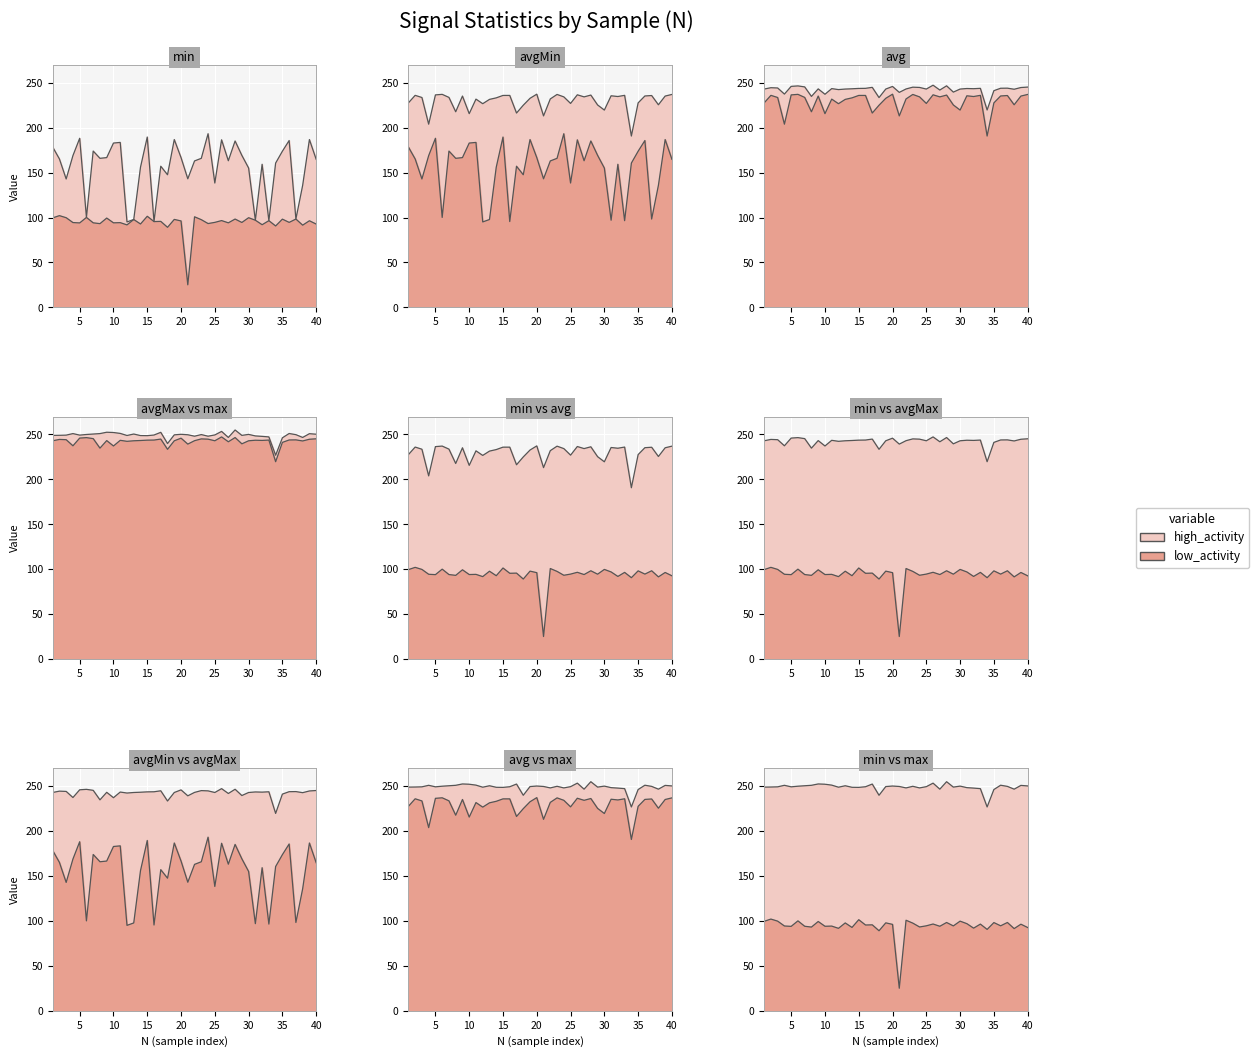

How many data points in max are above 249?

25